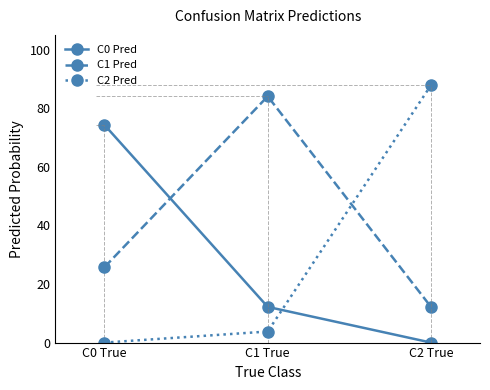

Which label corresponds to the largest value in the chart?

C2 True